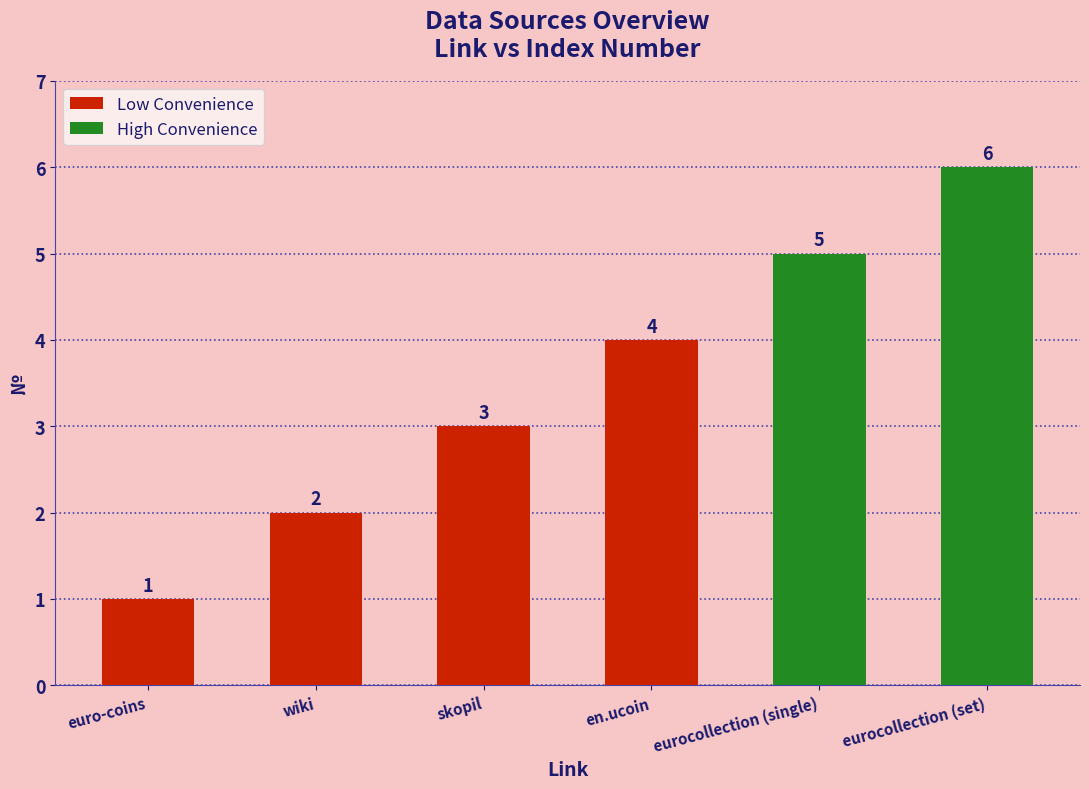

Count the values in the range 2 to 5.

4